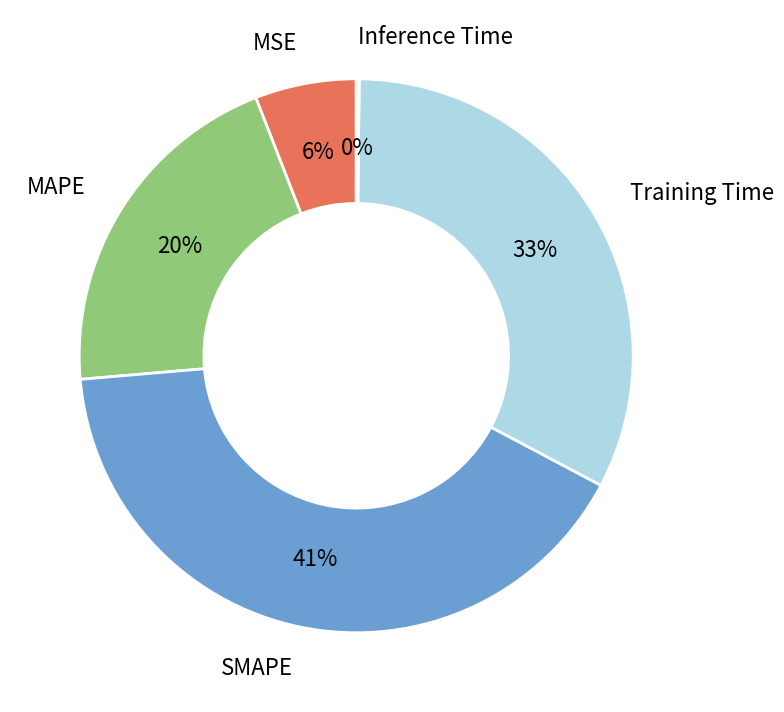

To the nearest percent, what is the combined percentage of Training Time and MAPE?

53%